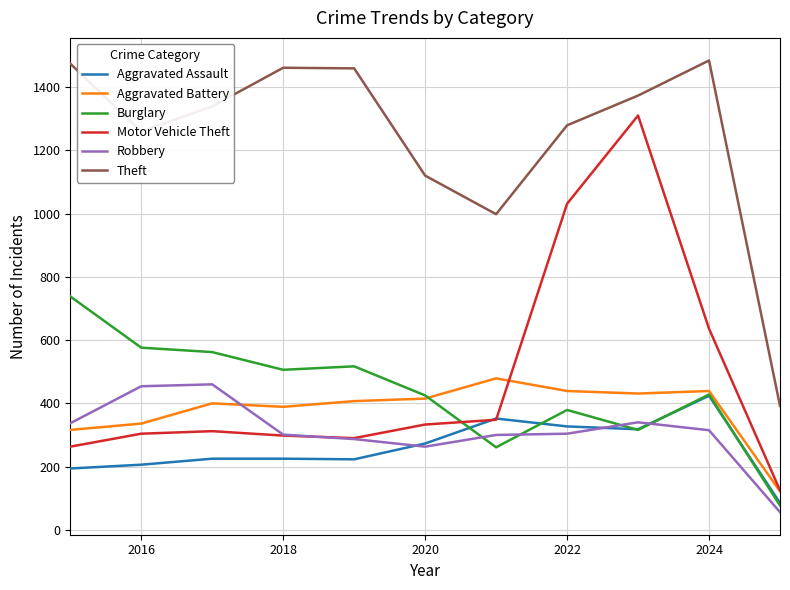

True or false: Robbery and Aggravated Battery intersect in this chart.

True